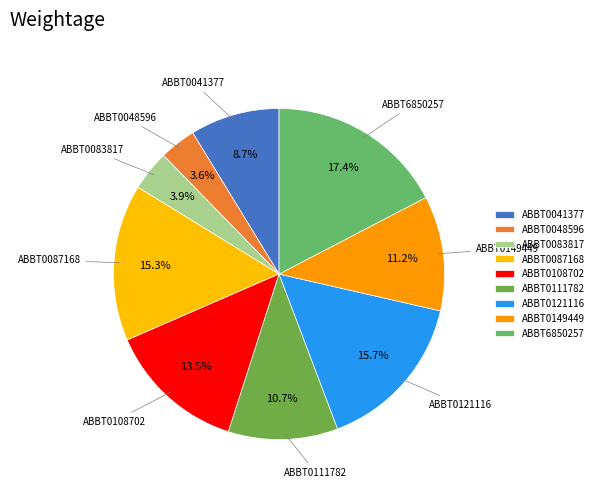

The ABBT0048596 slice represents 4% of the pie. True or false?

True